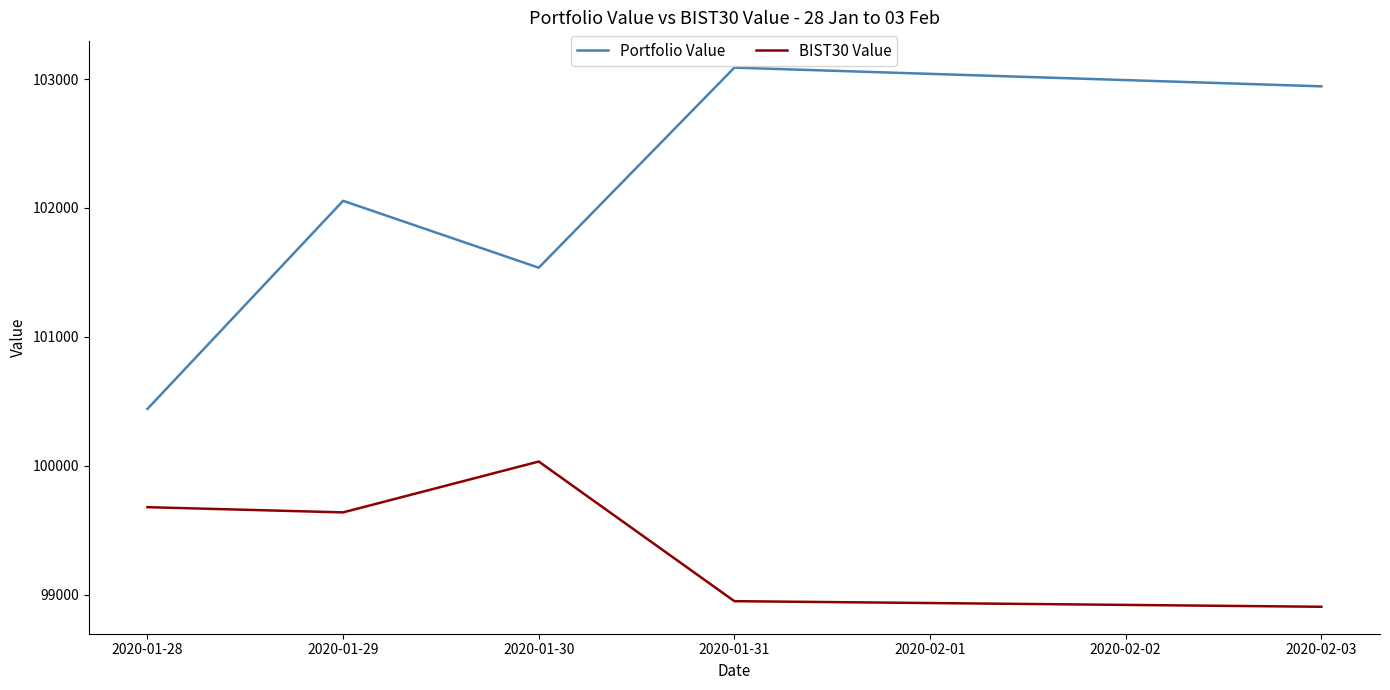

At how many categories does at least one series exceed 100332?

5